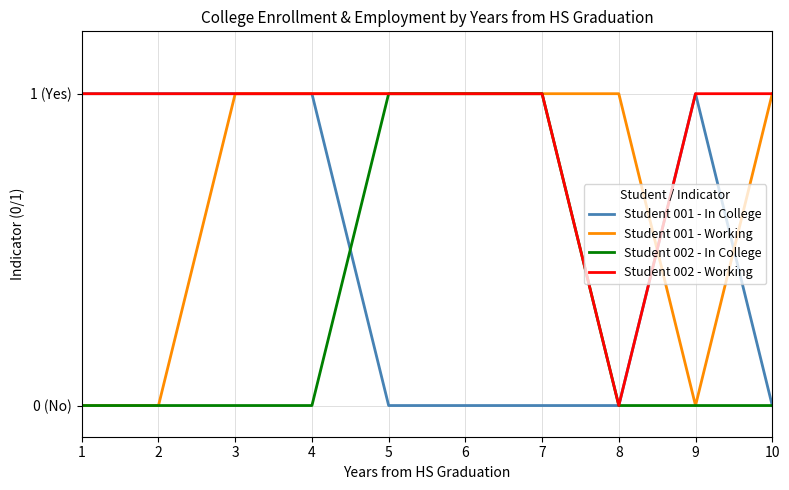

What is the sum of all Student 001 - Working values?

7